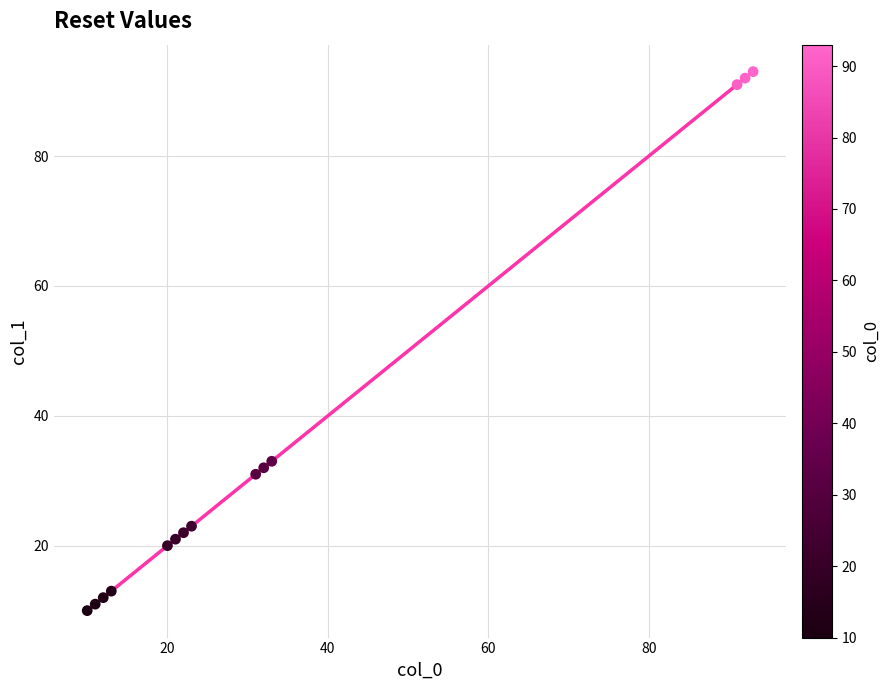

What Y value in the scatter plot is closest to 51?

33